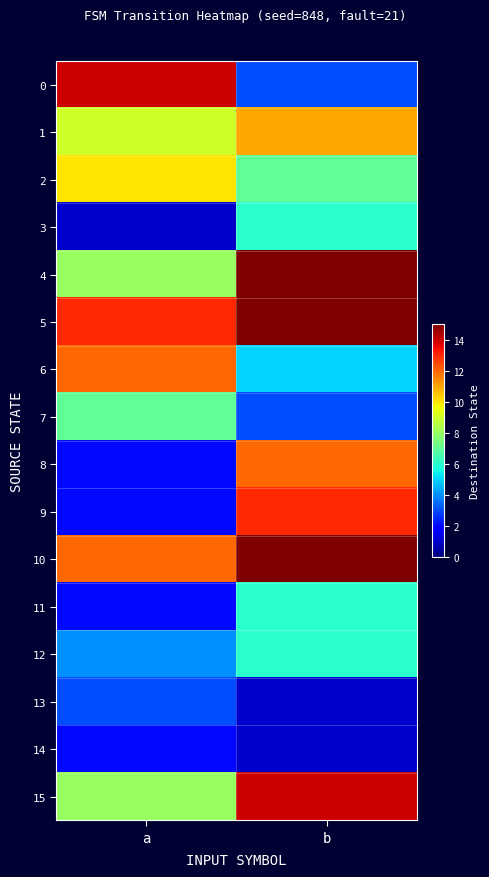

Rank the series by their maximum value, from highest to lowest.

4, 5, 10, 0, 15, 9, 6, 8, 1, 2, 7, 3, 11, 12, 13, 14